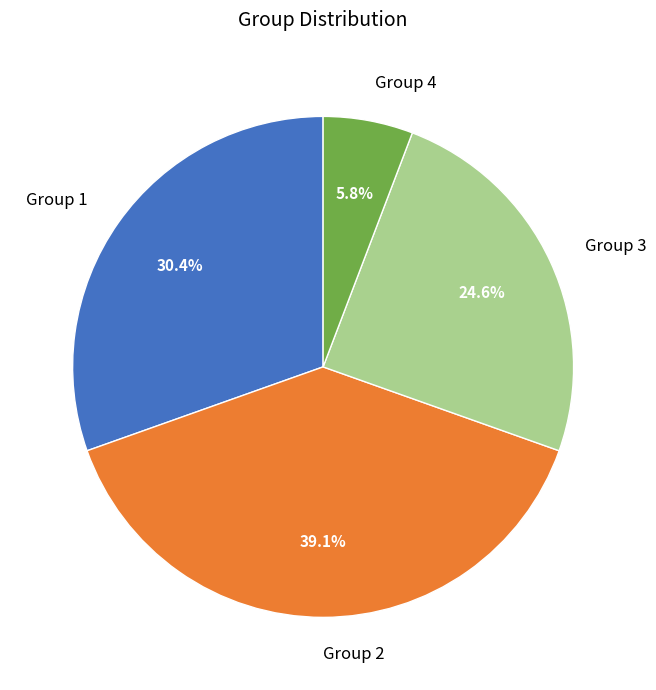

To the nearest percent, what percentage of the pie is Group 1?

30%